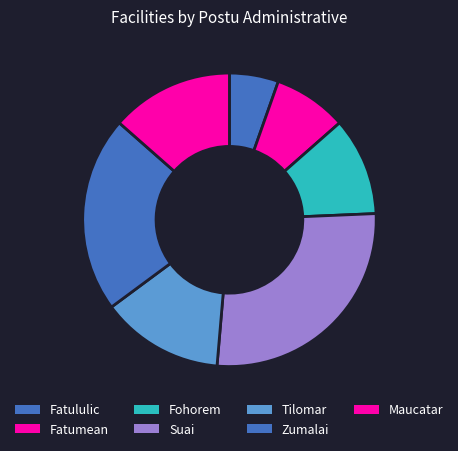

How many slices are in this pie chart?

7